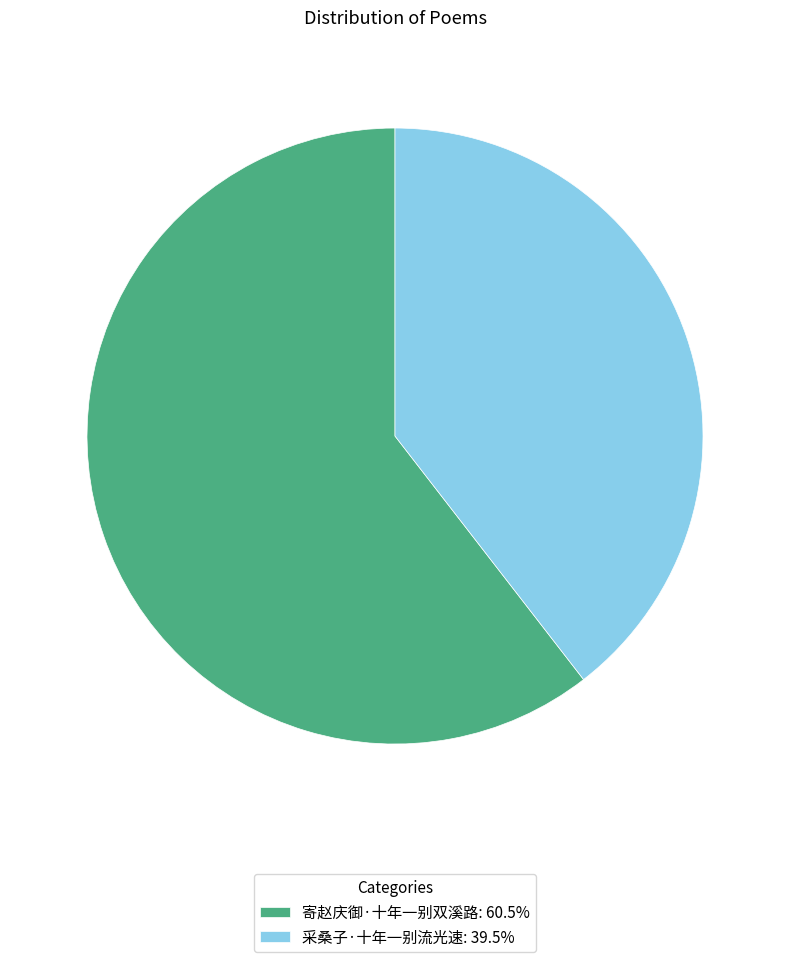

Is the sum of 寄赵庆御·十年一别双溪路: 60.5% and 采桑子·十年一别流光速: 39.5% greater than half?

Yes